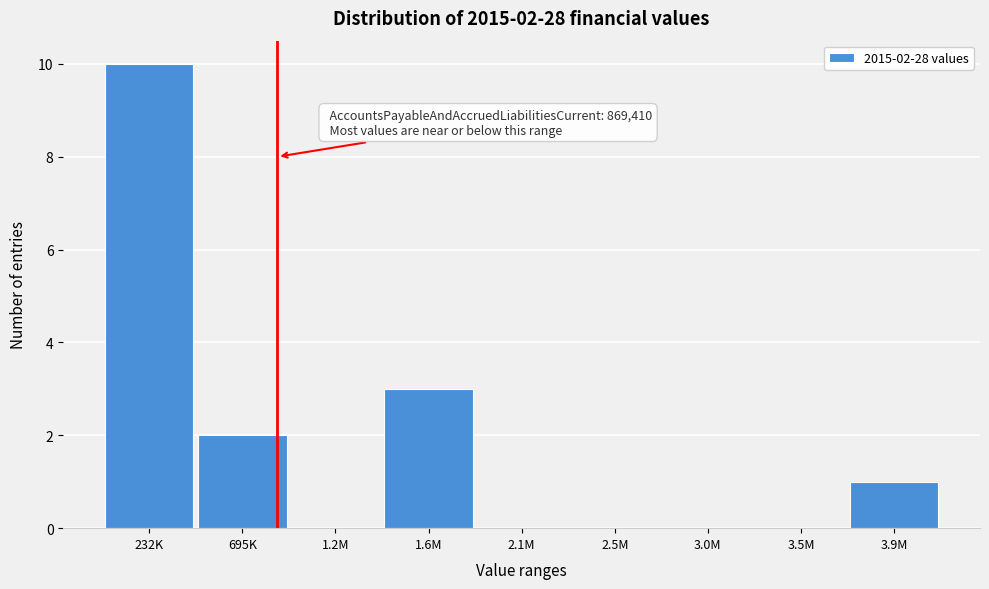

Reading right to left, extract all data points from this chart.

3.9M=1	3.5M=0	3.0M=0	2.5M=0	2.1M=0	1.6M=3	1.2M=0	695K=2	232K=10